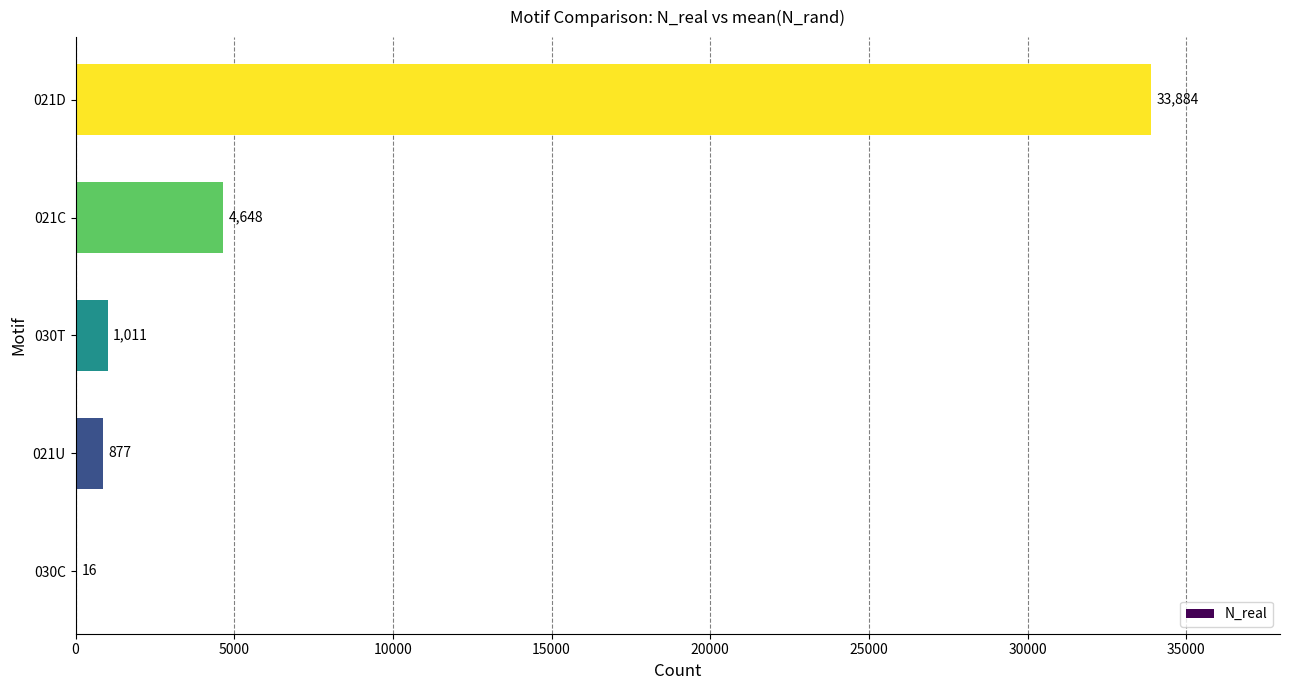

Are the bars horizontal?

Yes